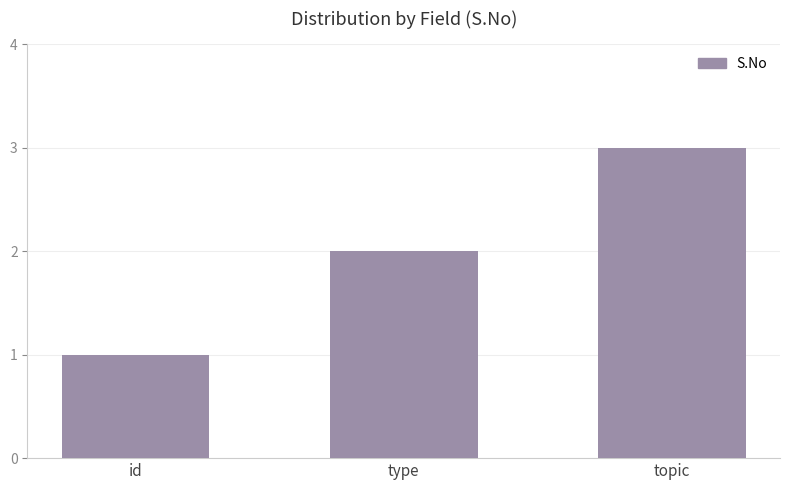

How many data points does each series have?

3